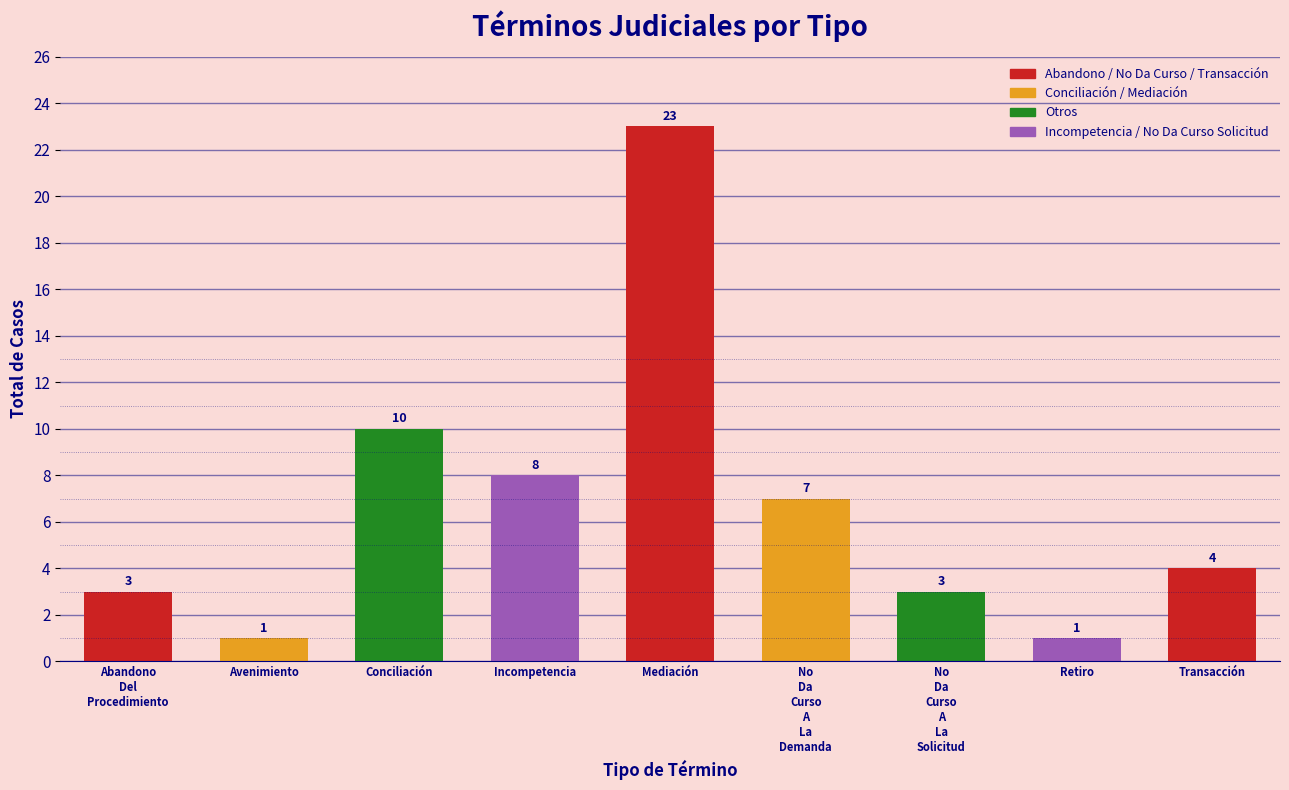

Reading left to right, extract all data points from this chart.

3	1	10	8	23	7	3	1	4